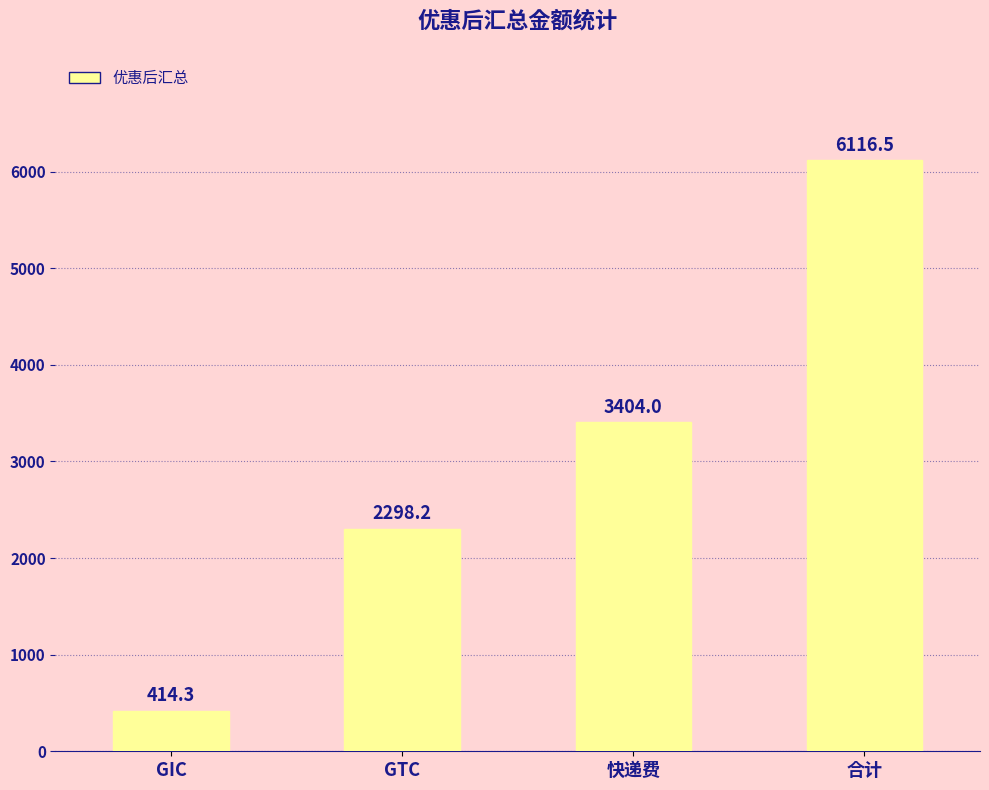

Reading left to right, what are all the values shown in this chart?

414.3	2298.2	3404.0	6116.5